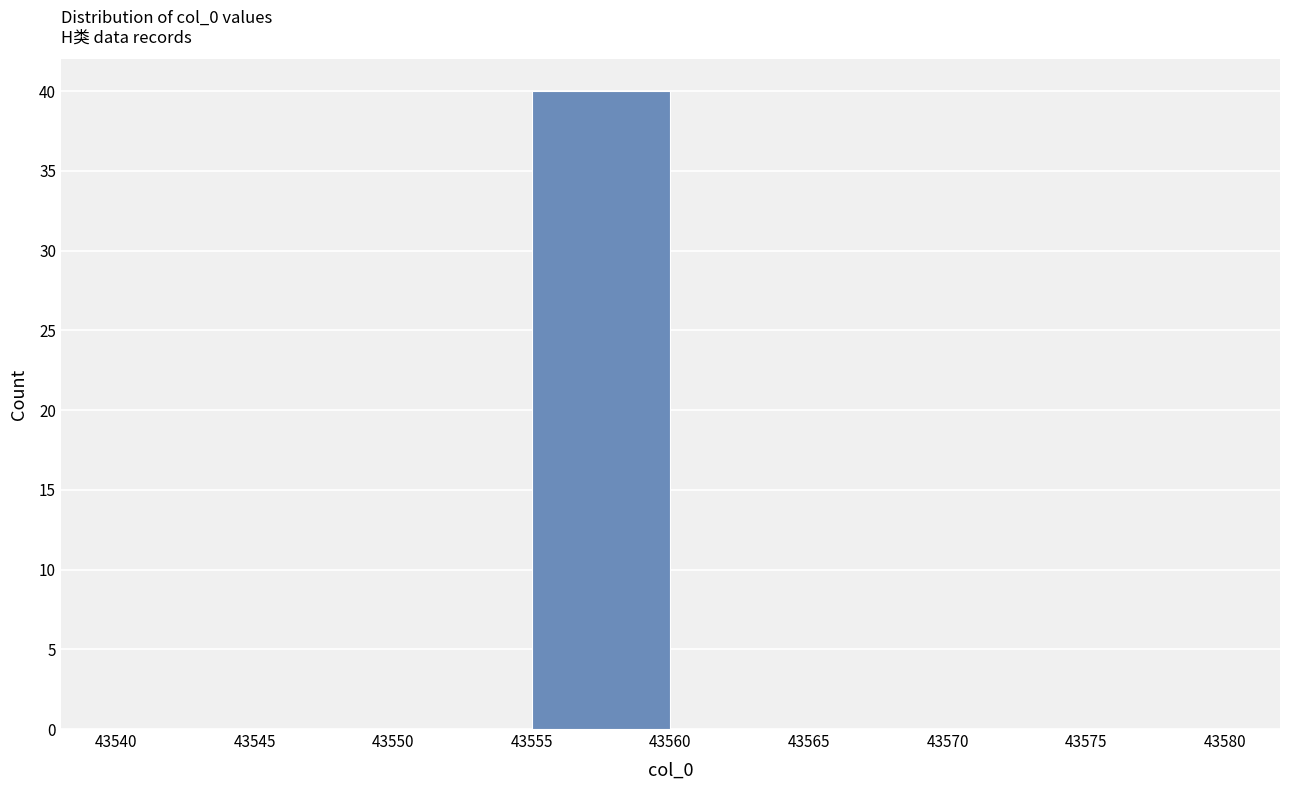

Reading left to right, transcribe this chart: for each bar, give the range it covers on the x-axis and its height. The values are not printed on the chart, so give them approximately, as read against the axis.

43540 to 43545: 0
43545 to 43550: 0
43550 to 43555: 0
43555 to 43560: 40
43560 to 43565: 0
43565 to 43570: 0
43570 to 43575: 0
43575 to 43580: 0